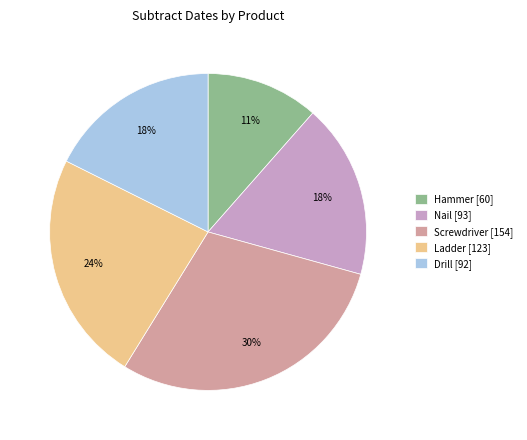

To the nearest percent, what is the average slice percentage?

20%